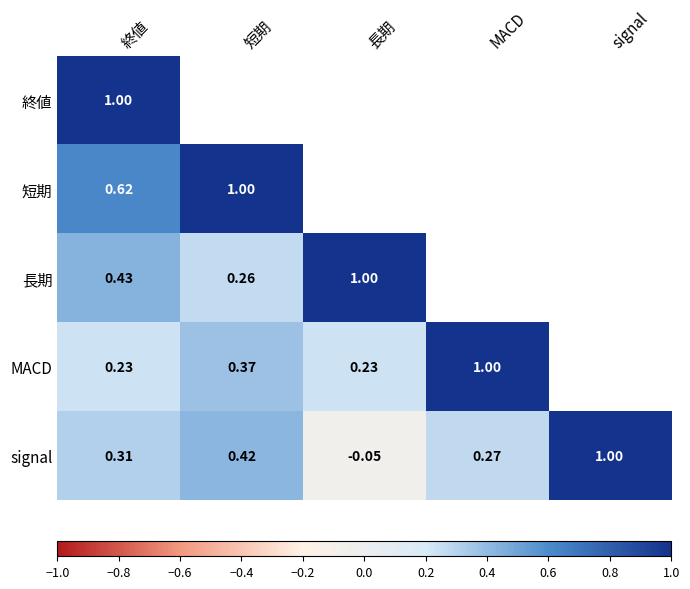

Rank the series at 終値 from highest to lowest value.

終値, 短期, 長期, signal, MACD